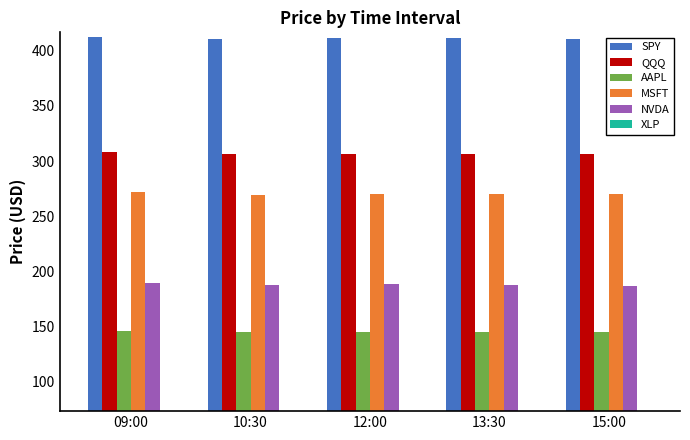

What is the minimum value shown in the chart?

73.8